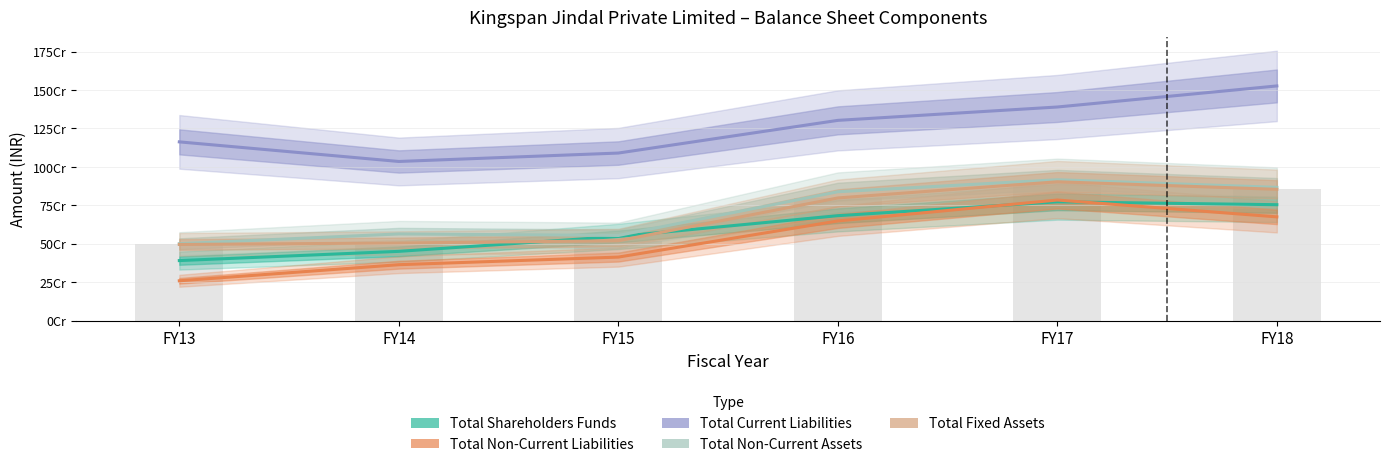

What is the value of the Total Non-Current Assets bar at the 2nd from the left?

564024623